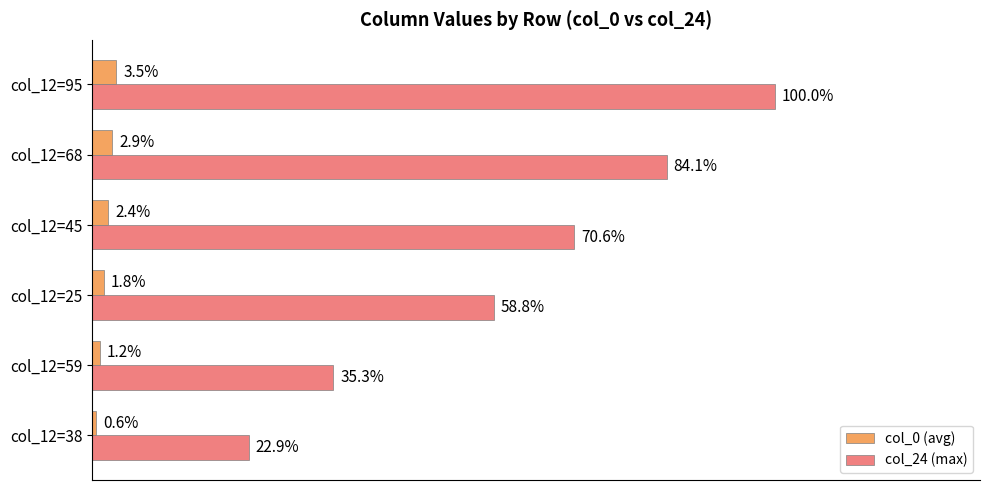

Between col_12=38 and col_12=25, which series saw the biggest shift?

col_24 (max)